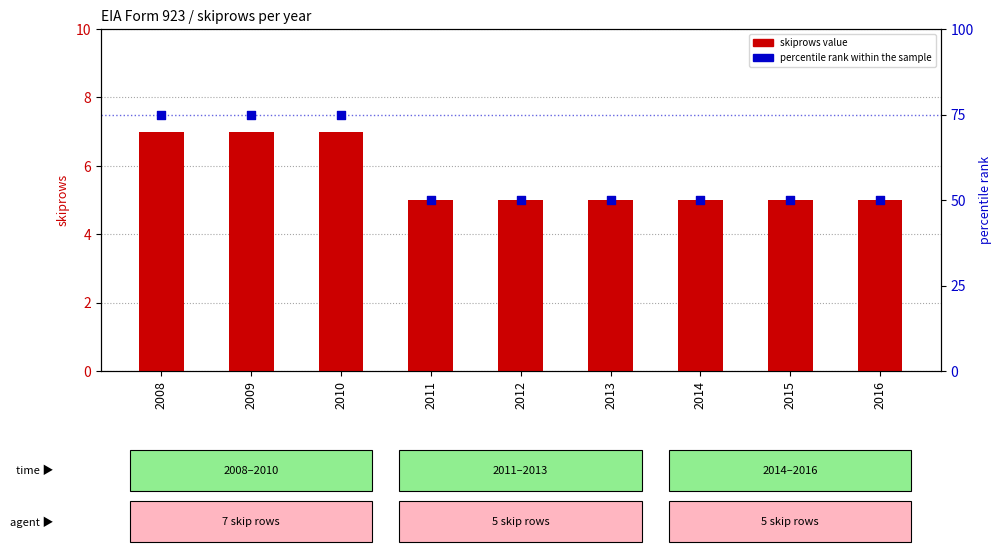

At how many categories does at least one series exceed 26?

9